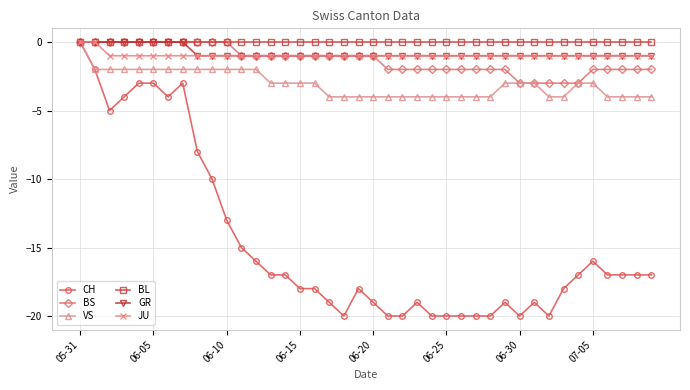

How many VS values are between -4 and -2?

39